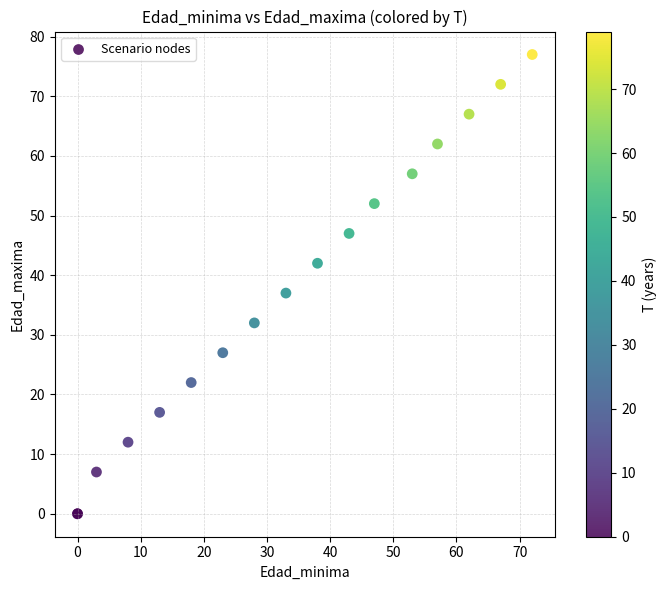

What Y value in the scatter plot is closest to 38?

37